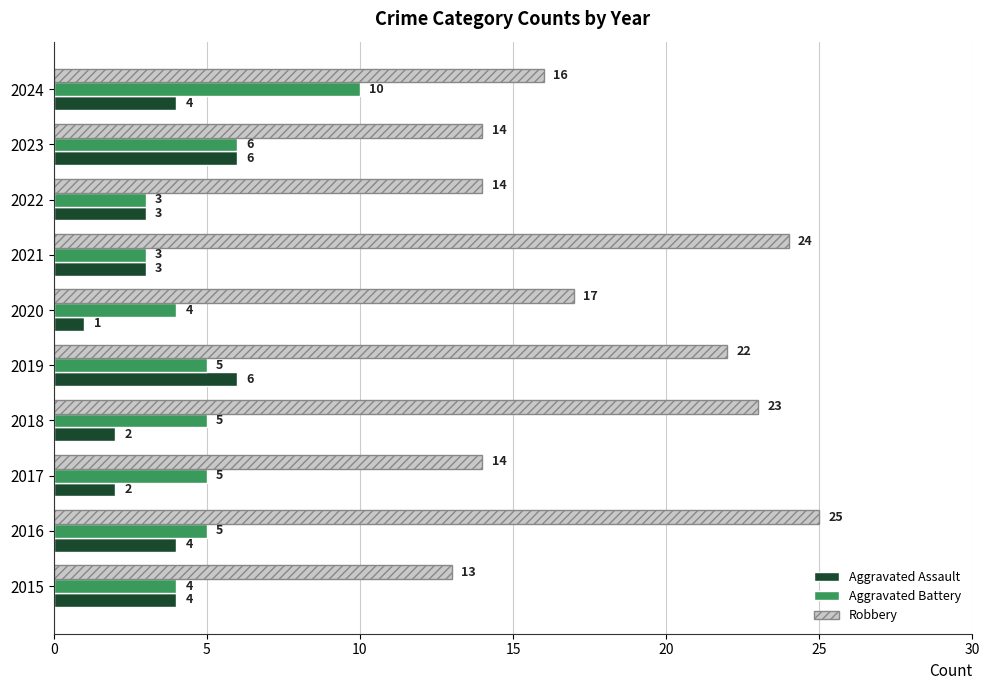

Which category has the lowest value across all series?

2020